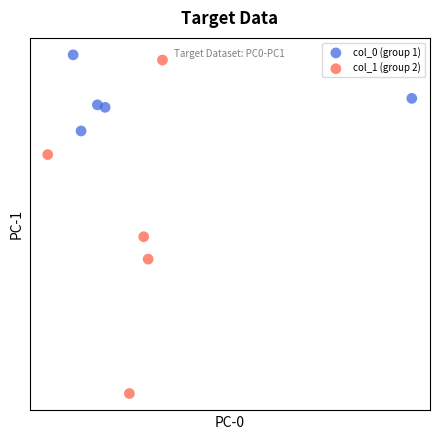

Which series reaches the maximum Y coordinate?

col_0 (group 1)